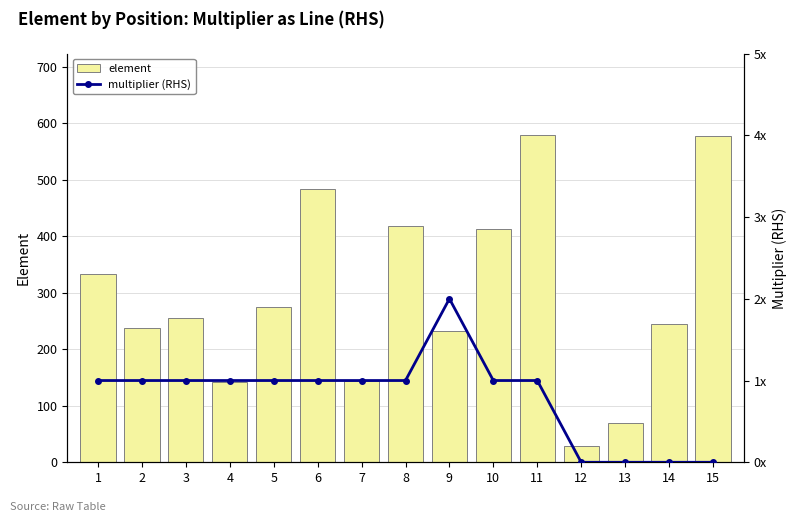

What are all the series names shown in the legend?

element, multiplier (RHS)